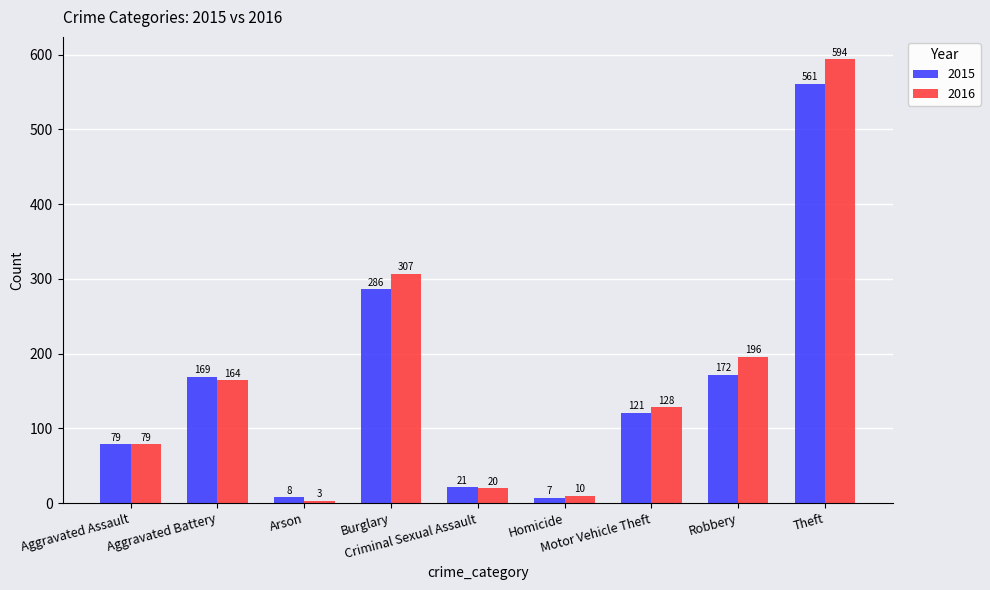

What is the label of the 2nd bar from the right?

Robbery